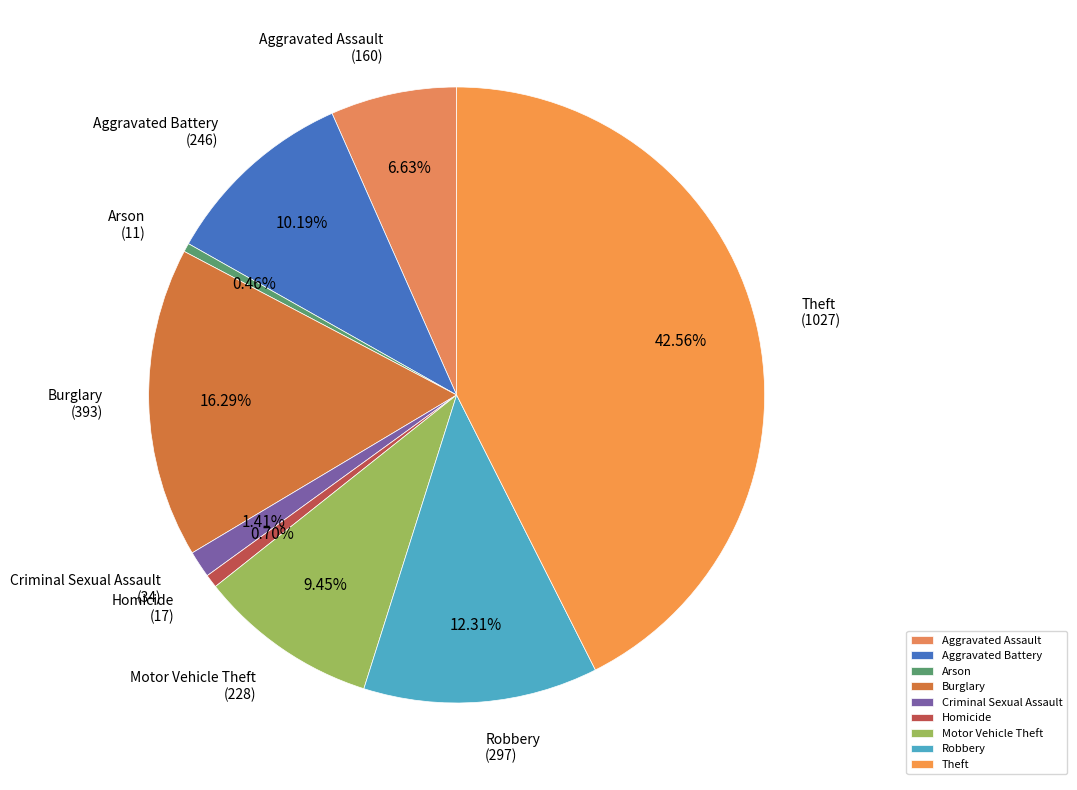

Which has a higher value, Criminal Sexual Assault or Homicide?

Criminal Sexual Assault